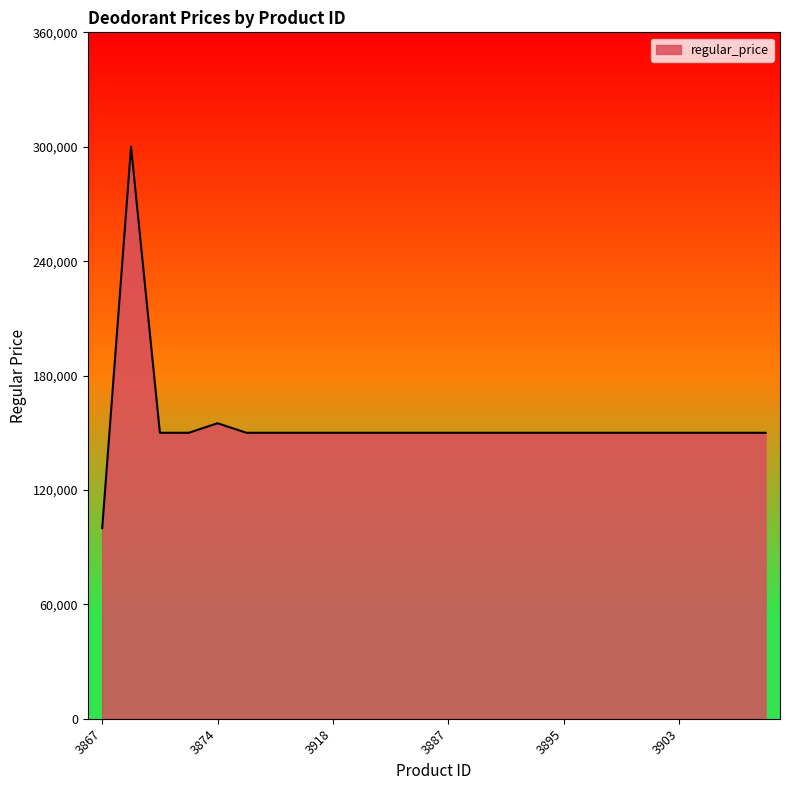

What is the minimum value shown in the chart?

100000